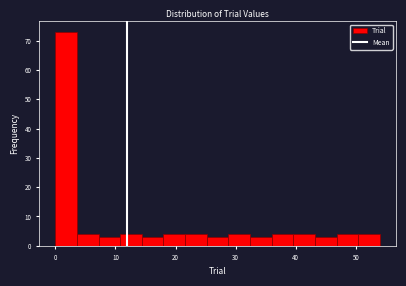

Read against the x-axis, roughly where is the centre of the tallest bar?

2